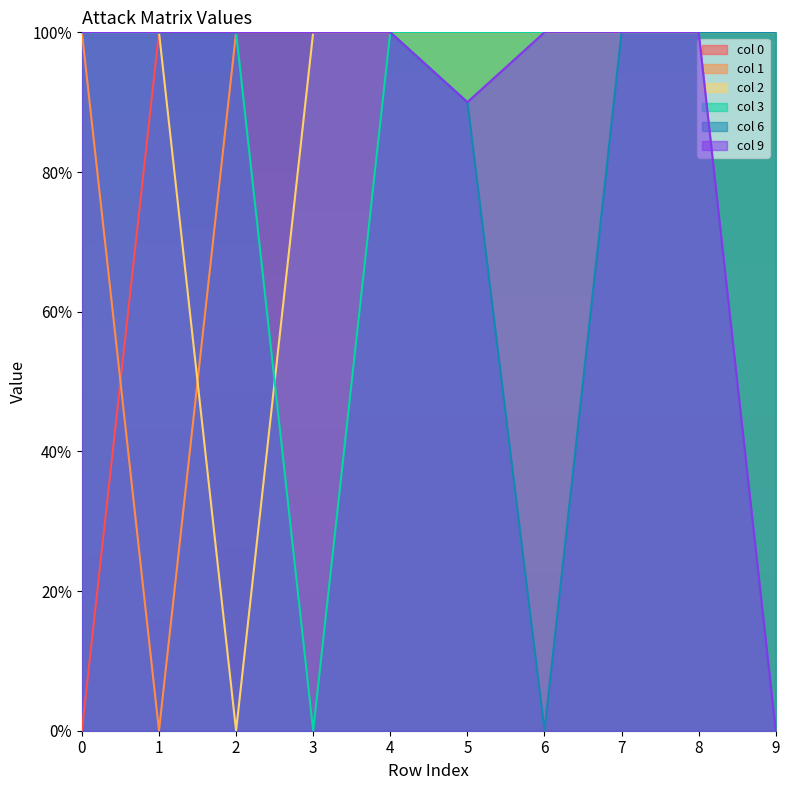

What is the sum of the col 0 values at 8 and 4?

20